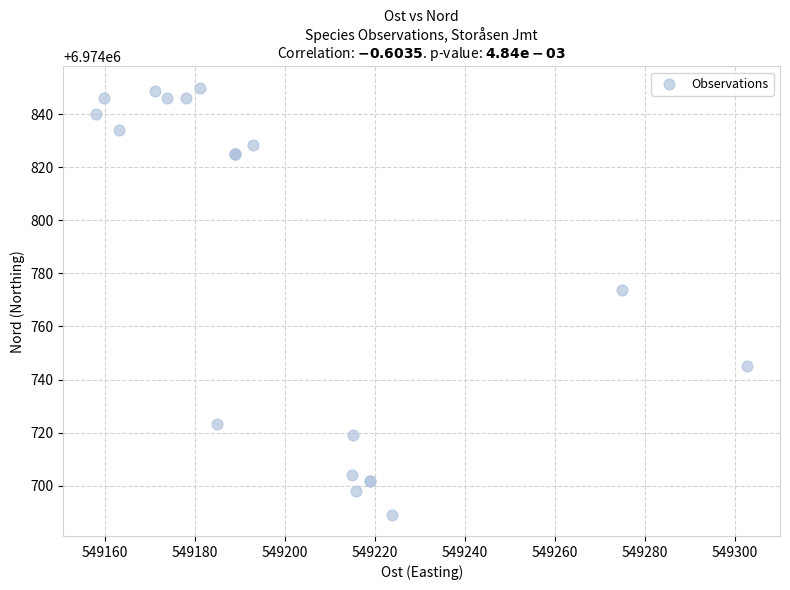

What Y value in the scatter plot is closest to 6974769?

6974773.8